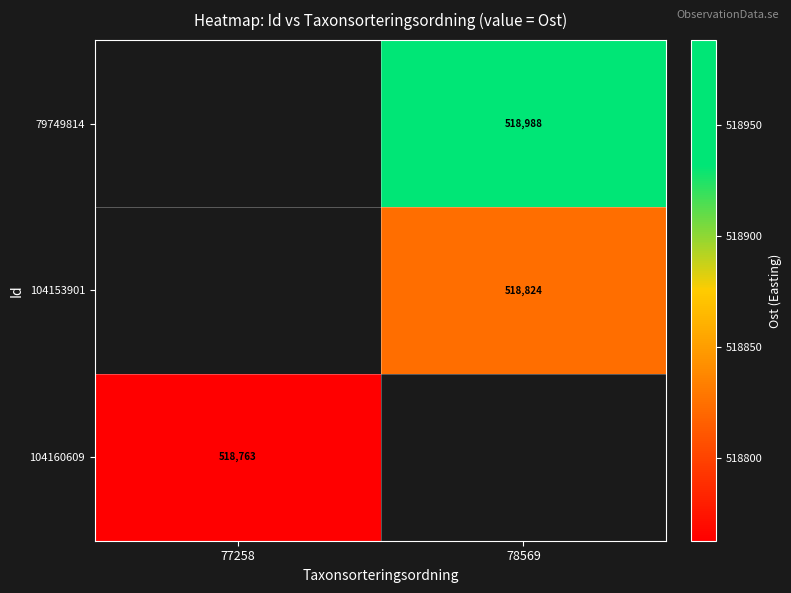

Count the number of data series in this chart.

3